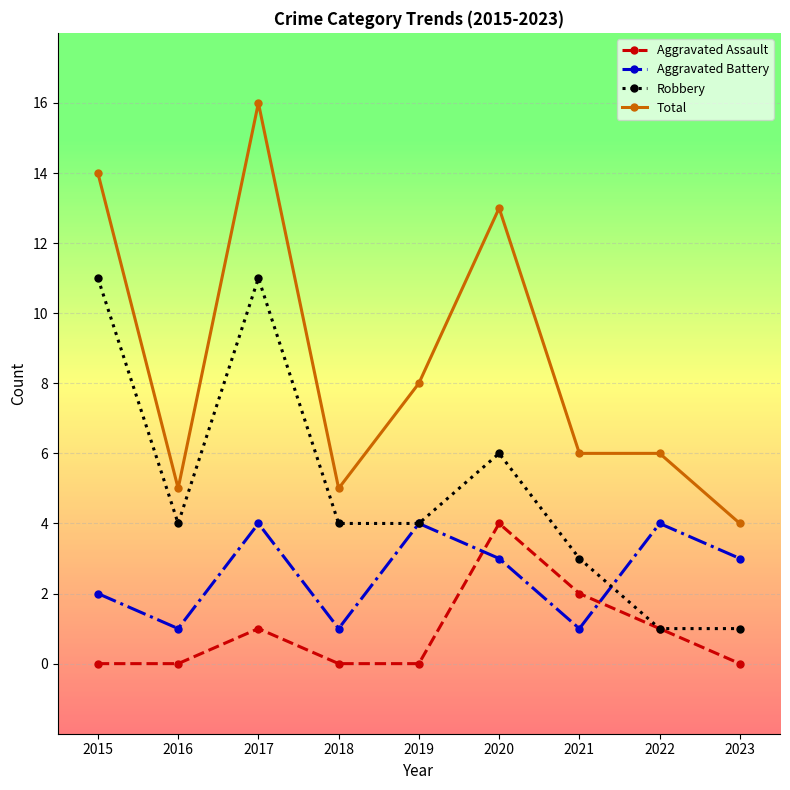

The value of Total at 2015 is 14. True or false?

True